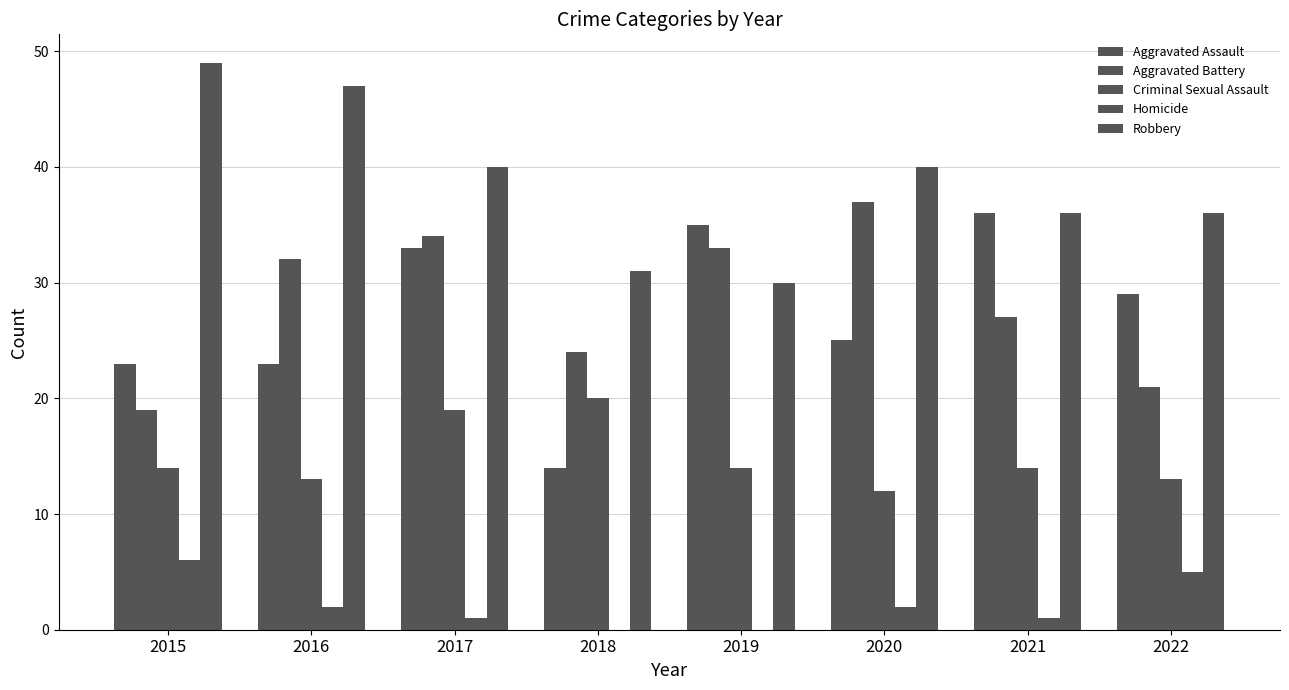

Are the bars grouped side by side (vs. stacked)?

Yes